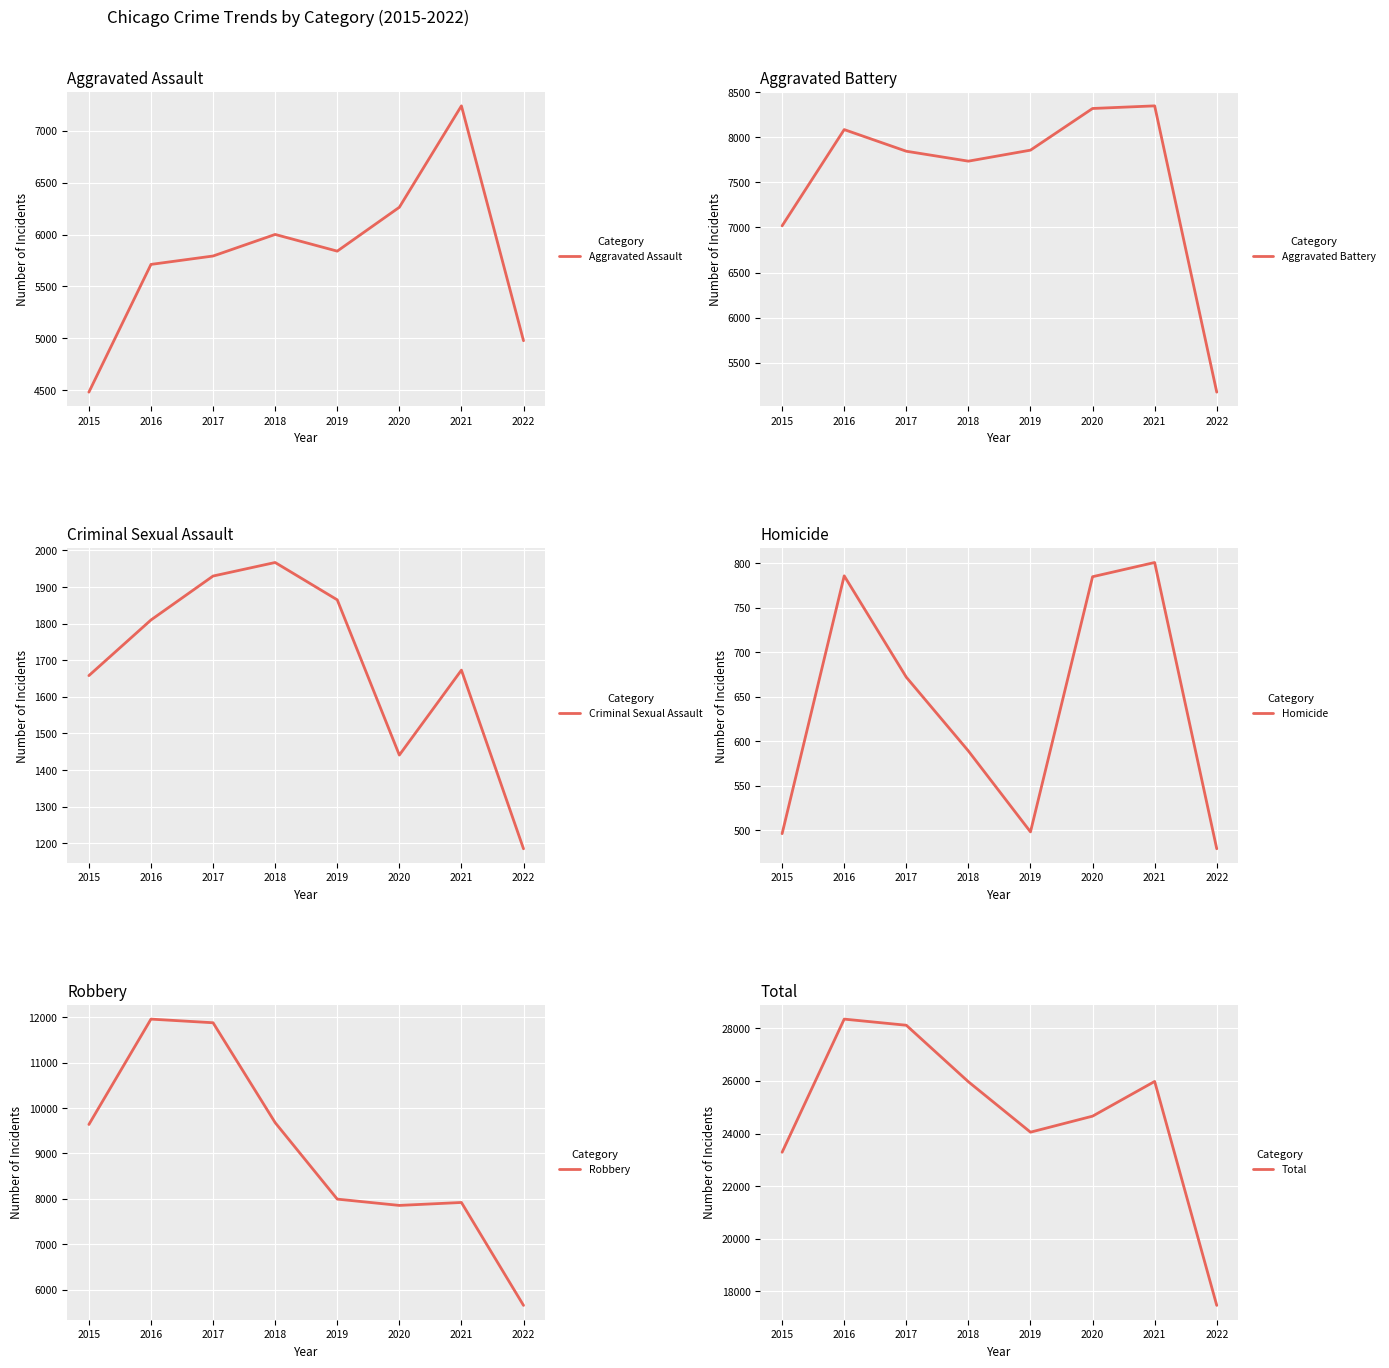

Reading left to right, transcribe all the data shown in this chart.

Aggravated Assault: 2015=4480	2016=5712	2017=5793	2018=6001	2019=5840	2020=6263	2021=7241	2022=4976
Aggravated Battery: 2015=7018	2016=8085	2017=7845	2018=7735	2019=7857	2020=8319	2021=8348	2022=5174
Criminal Sexual Assault: 2015=1658	2016=1810	2017=1930	2018=1967	2019=1865	2020=1441	2021=1673	2022=1185
Homicide: 2015=496	2016=786	2017=672	2018=589	2019=498	2020=785	2021=801	2022=479
Robbery: 2015=9638	2016=11960	2017=11880	2018=9679	2019=7994	2020=7855	2021=7920	2022=5652
Total: 2015=23290	2016=28353	2017=28120	2018=25971	2019=24054	2020=24663	2021=25983	2022=17466